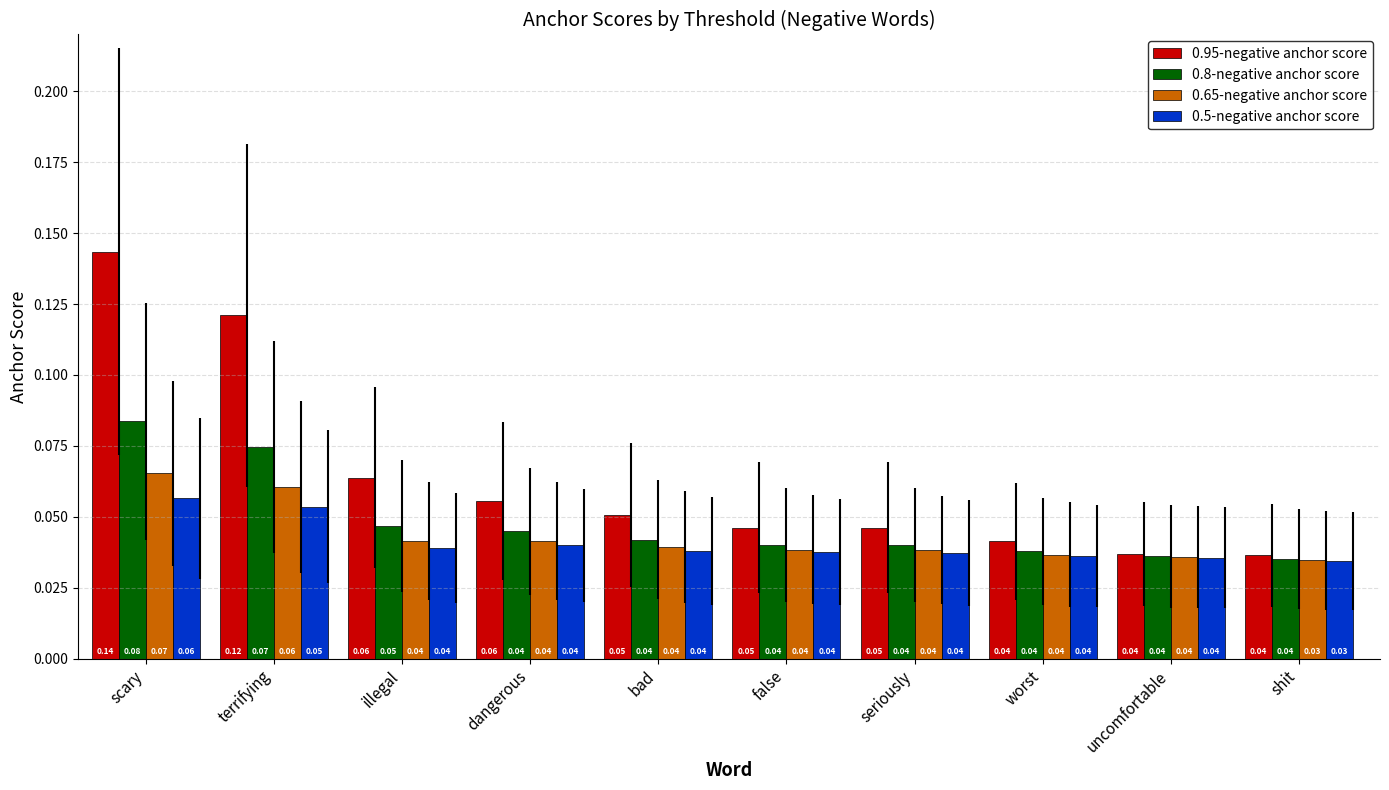

Is the value of 0.65-negative anchor score at terrifying greater than the value of 0.95-negative anchor score at false?

Yes